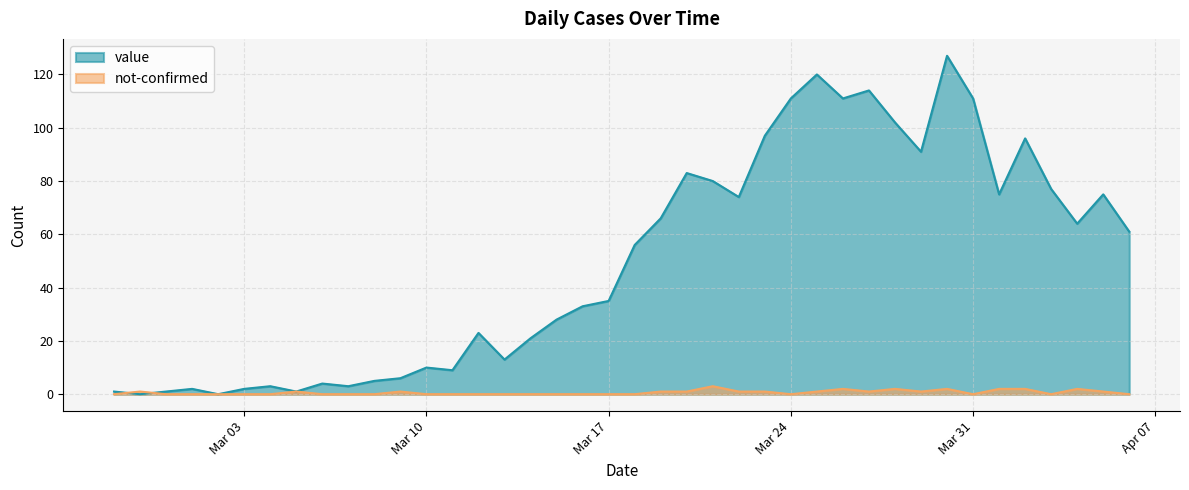

Reading left to right, list all the values displayed in this chart.

value: 1	0	1	2	0	2	3	1	4	3	5	6	10	9	23	13	21	28	33	35	56	66	83	80	74	97	111	120	111	114	102	91	127	111	75	96	77	64	75	61
not-confirmed: 0	1	0	0	0	0	0	1	0	0	0	1	0	0	0	0	0	0	0	0	0	1	1	3	1	1	0	1	2	1	2	1	2	0	2	2	0	2	1	0